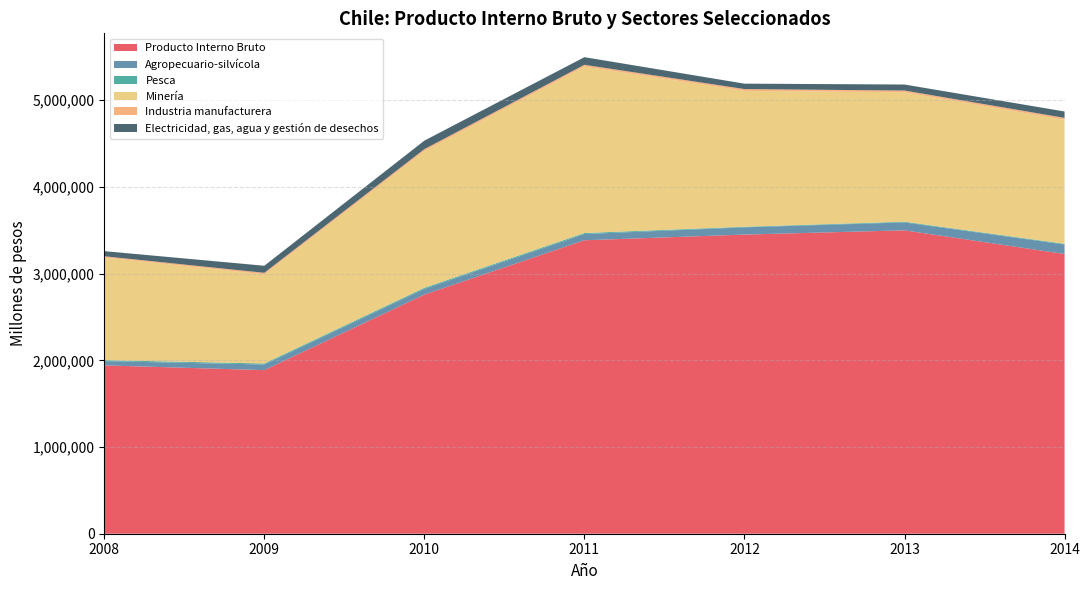

Reading left to right, transcribe all the data shown in this chart.

Producto Interno Bruto: 2008=1941954	2009=1887069	2010=2758525	2011=3385094	2012=3450909	2013=3499799	2014=3226718
Agropecuario-silvícola: 2008=49010	2009=64782	2010=65806	2011=71735	2012=83336	2013=91132	2014=110164
Pesca: 2008=11437	2009=11843	2010=12373	2011=11842	2012=6648	2013=8110	2014=7651
Minería: 2008=1184255	2009=1028388	2010=1578010	2011=1920225	2012=1567677	2013=1493671	2014=1430386
Industria manufacturera: 2008=13943	2009=17559	2010=21742	2011=20552	2012=20647	2013=19638	2014=21903
Electricidad, gas, agua y gestión de desechos: 2008=59165	2009=81558	2010=97982	2011=87890	2012=62487	2013=69432	2014=73860